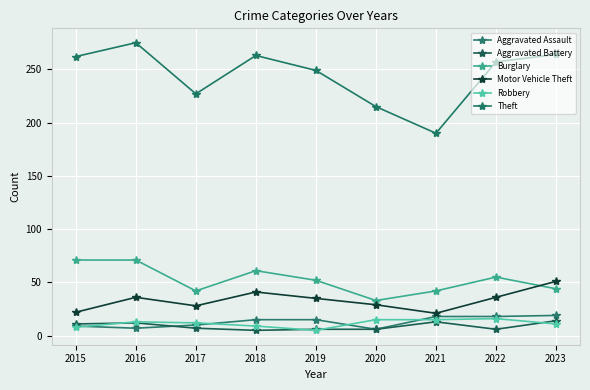

What are all the series names shown in the legend?

Aggravated Assault, Aggravated Battery, Burglary, Motor Vehicle Theft, Robbery, Theft